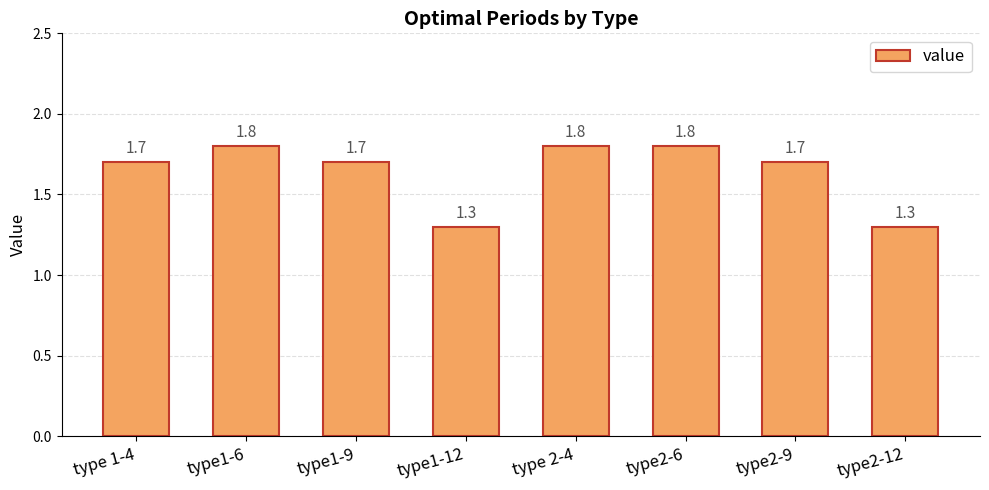

Reading right to left, extract all data points from this chart.

1.3	1.7	1.8	1.8	1.3	1.7	1.8	1.7